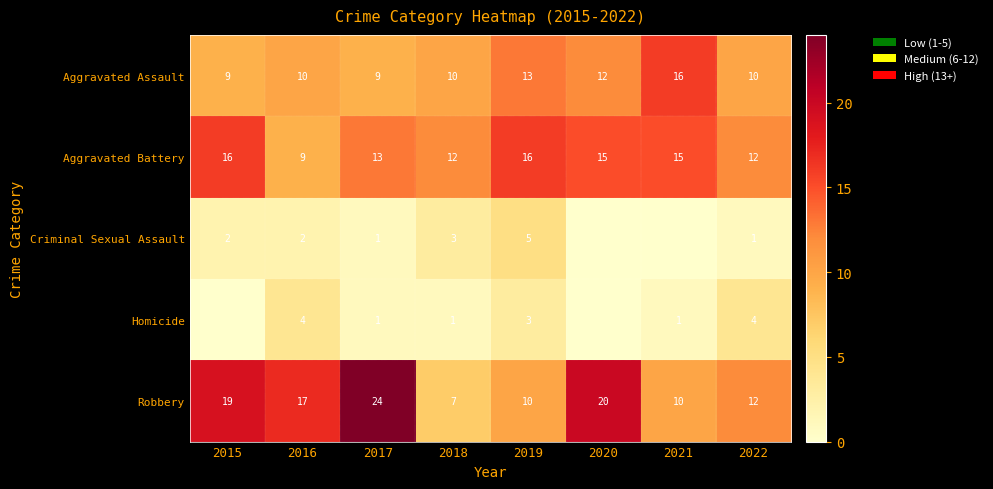

Which series changed the most between 2016 and 2018?

Robbery